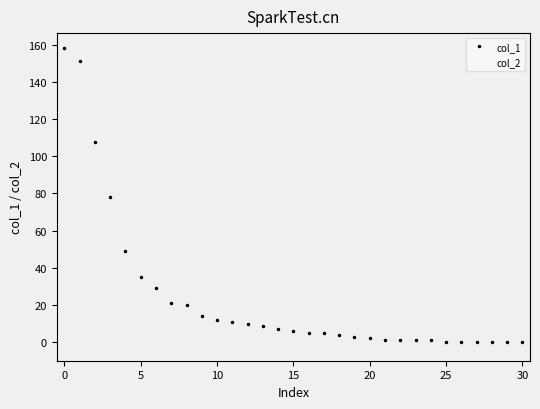

Rank the series by their average value, from highest to lowest.

col_1, col_2